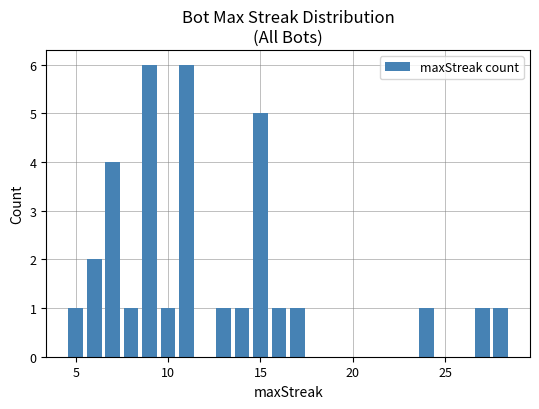

What is the maximum value shown in the chart?

6